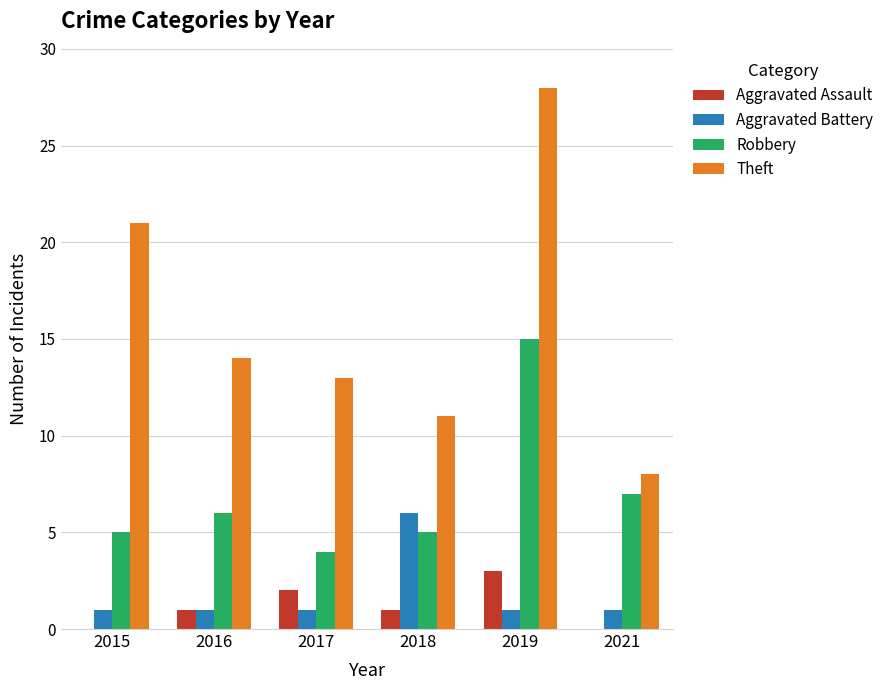

True or false: Theft has a value of 21 at 2015.

True